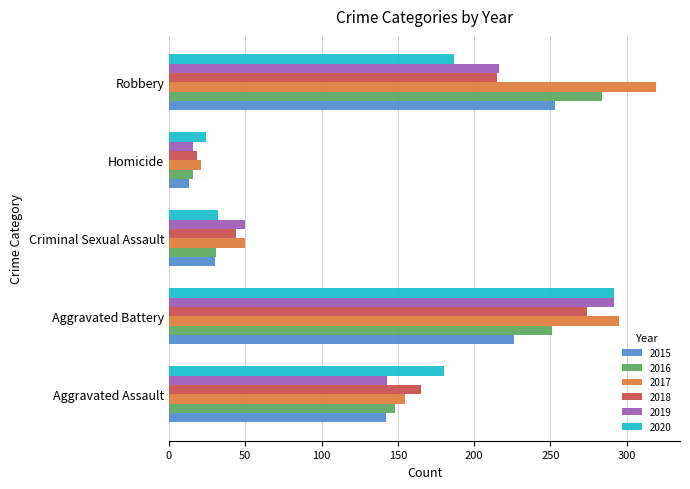

True or false: 2018 has a value of 44 at Criminal Sexual Assault.

True